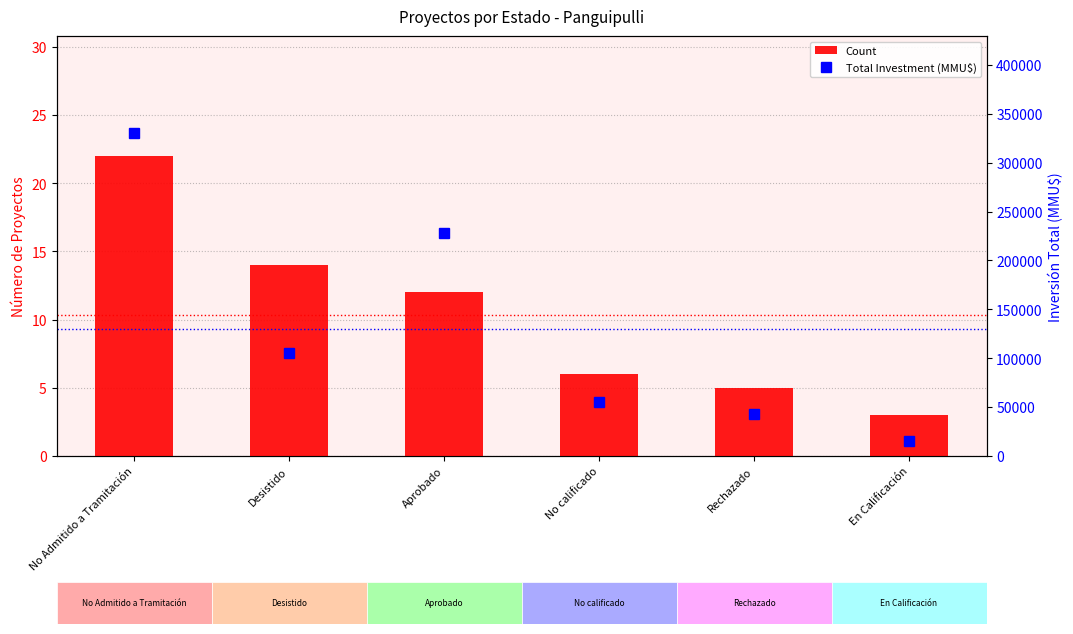

What are all the series names shown in the legend?

Count, Total Investment (MMU$)